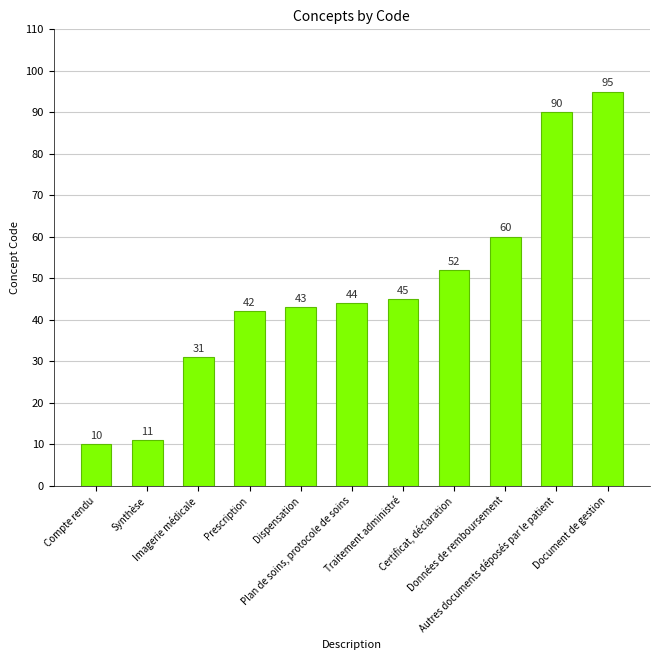

What is the value of the 3rd bar from the left?

31